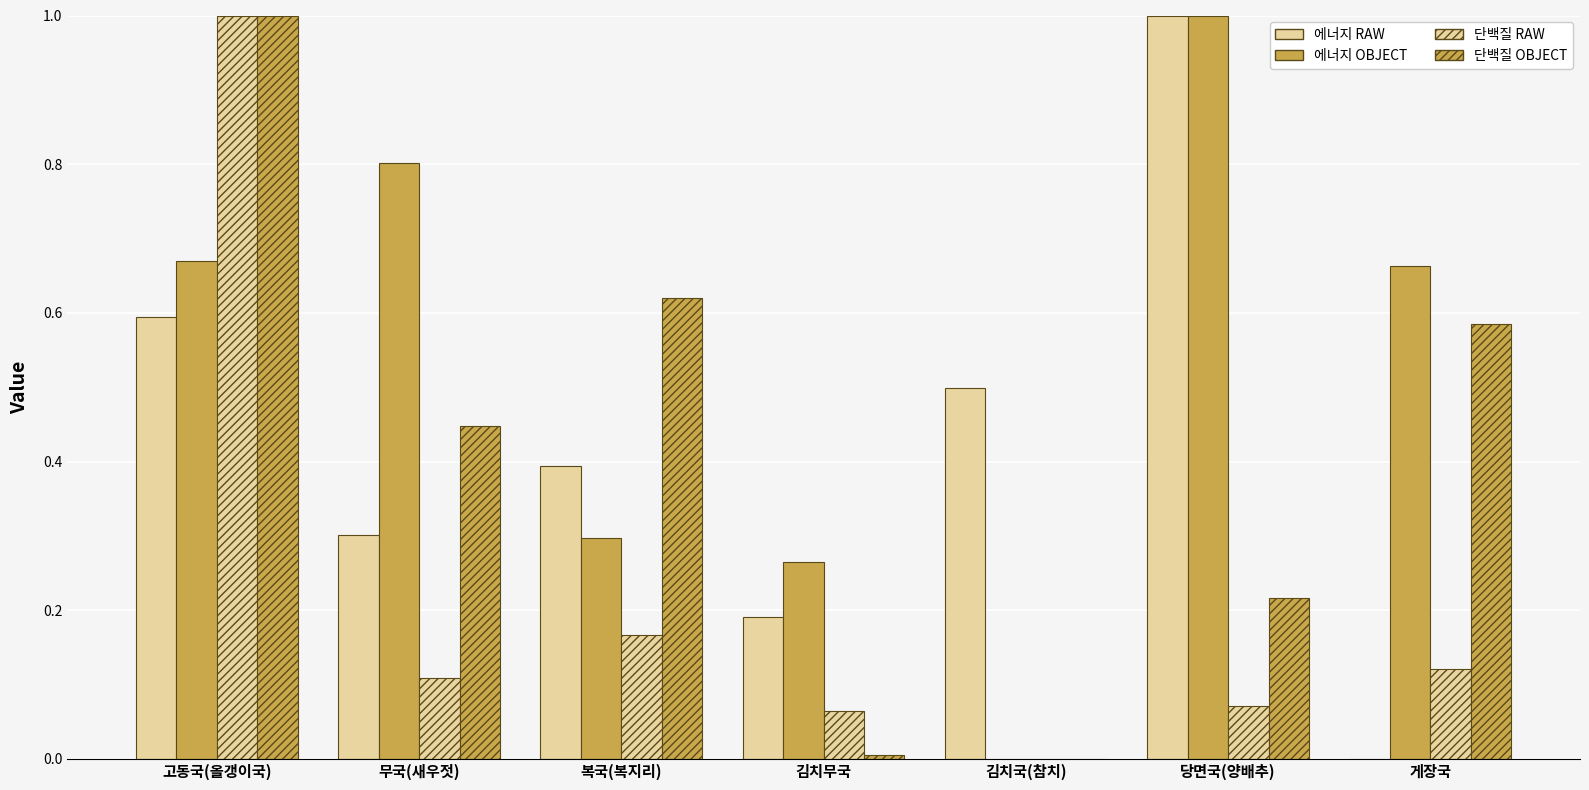

Which category has the highest value in the 에너지 OBJECT series?

당면국(양배추)